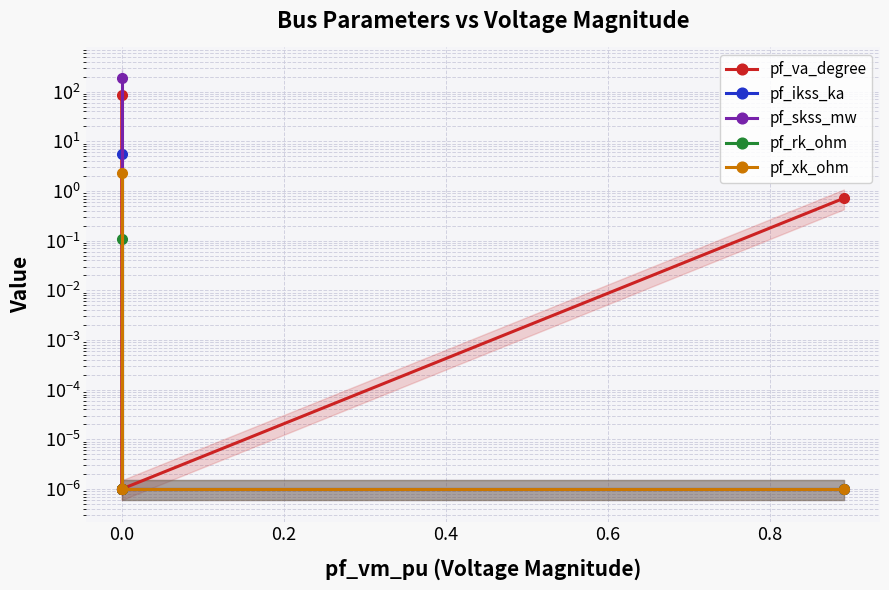

What is the greatest value displayed?

190.4